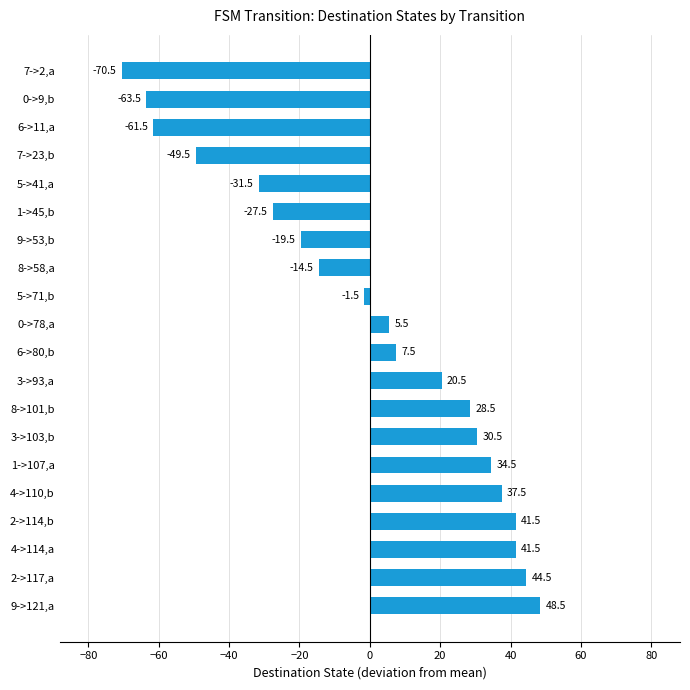

Where is the data nearest to the value -11?

8->58,a